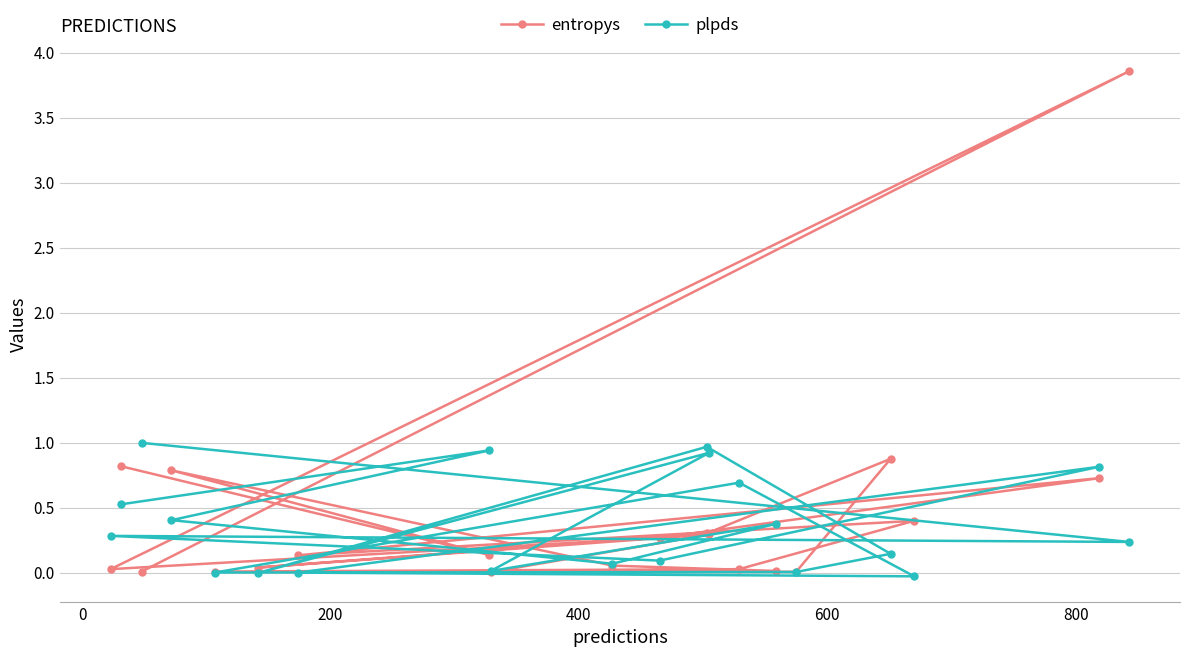

Rank the series by their maximum value, from highest to lowest.

entropys, plpds